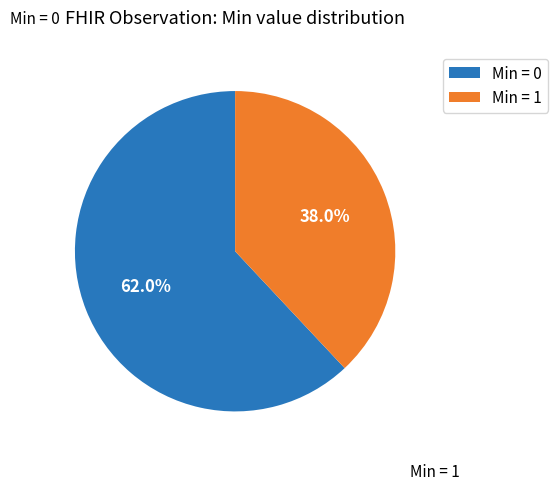

Do Min = 0 and Min = 1 together represent more than half of the pie?

Yes